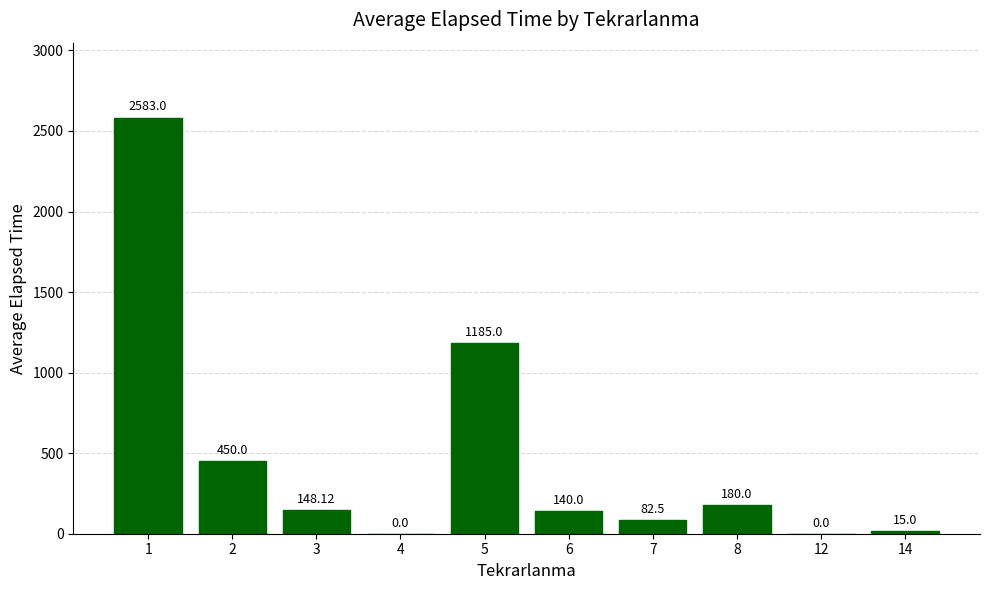

Read the value at 14.

15.0